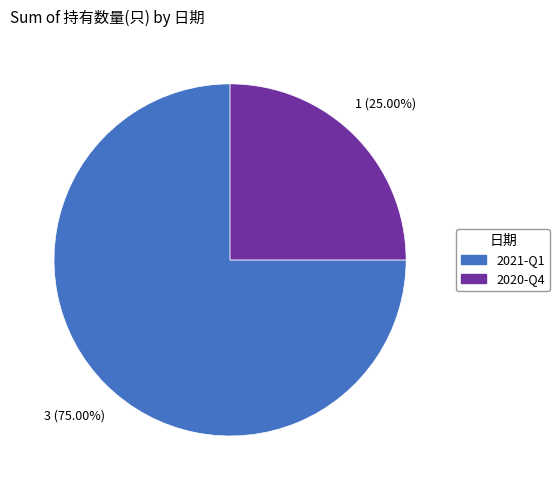

Which slice is the smallest?

2020-Q4